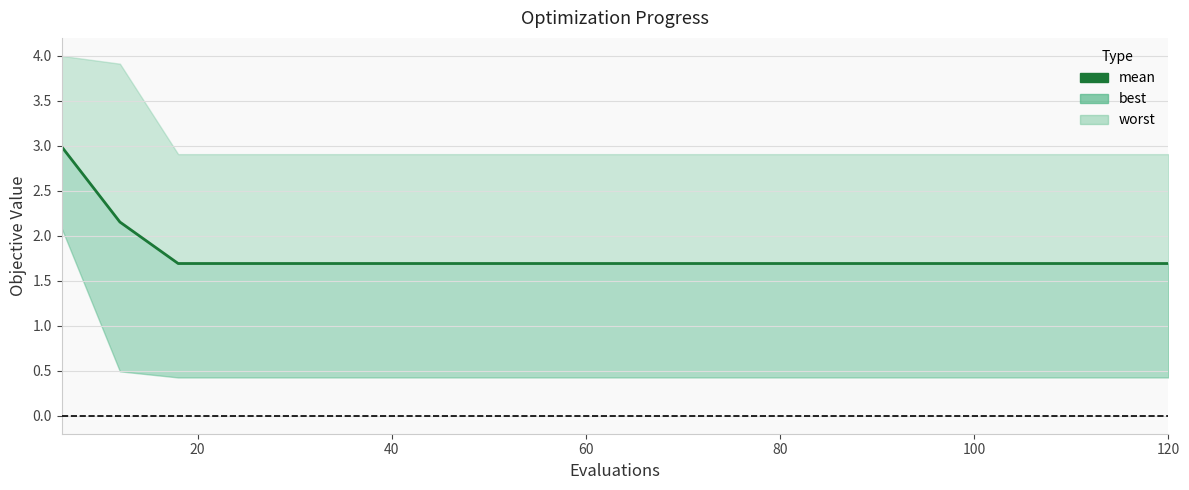

The value at 40 is 2.7. True or false?

False